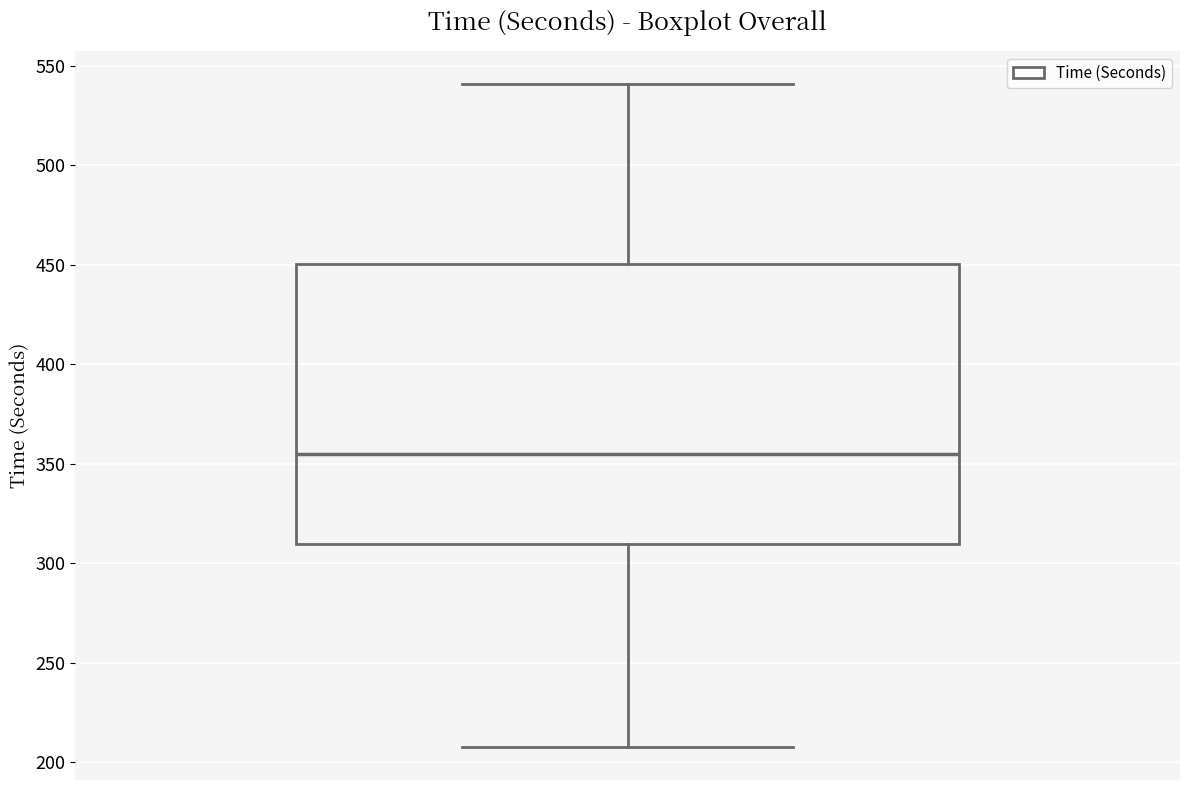

Where is the upper edge of the box on the y-axis? The values are not printed on the chart, so give them approximately, as read against the axis.

450